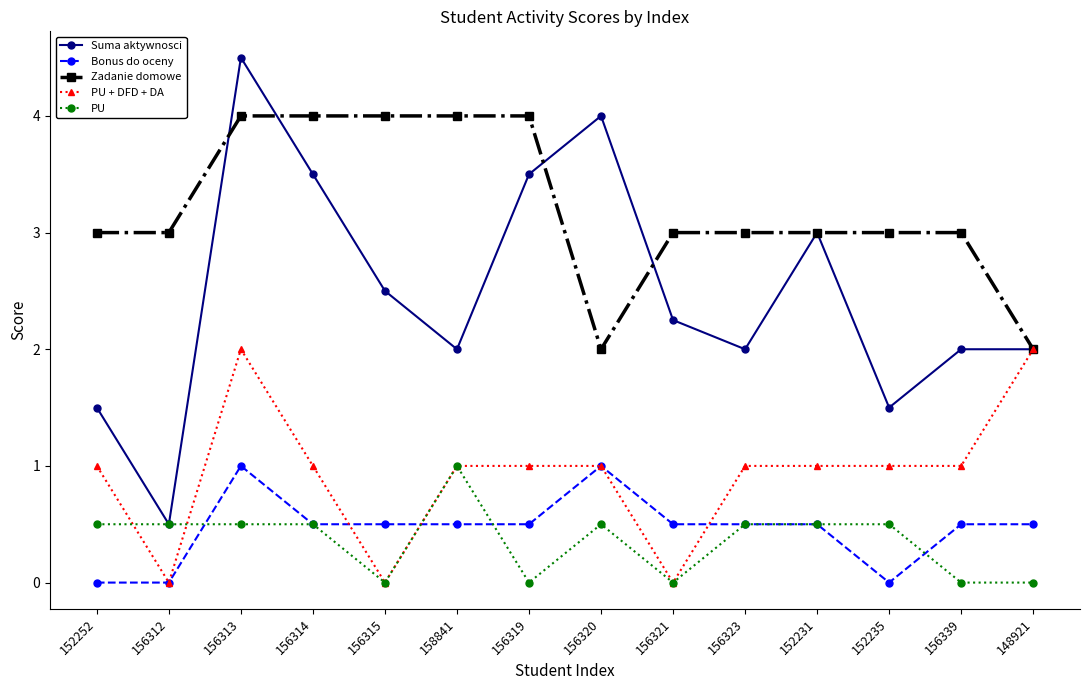

Count the number of categories in the chart.

14